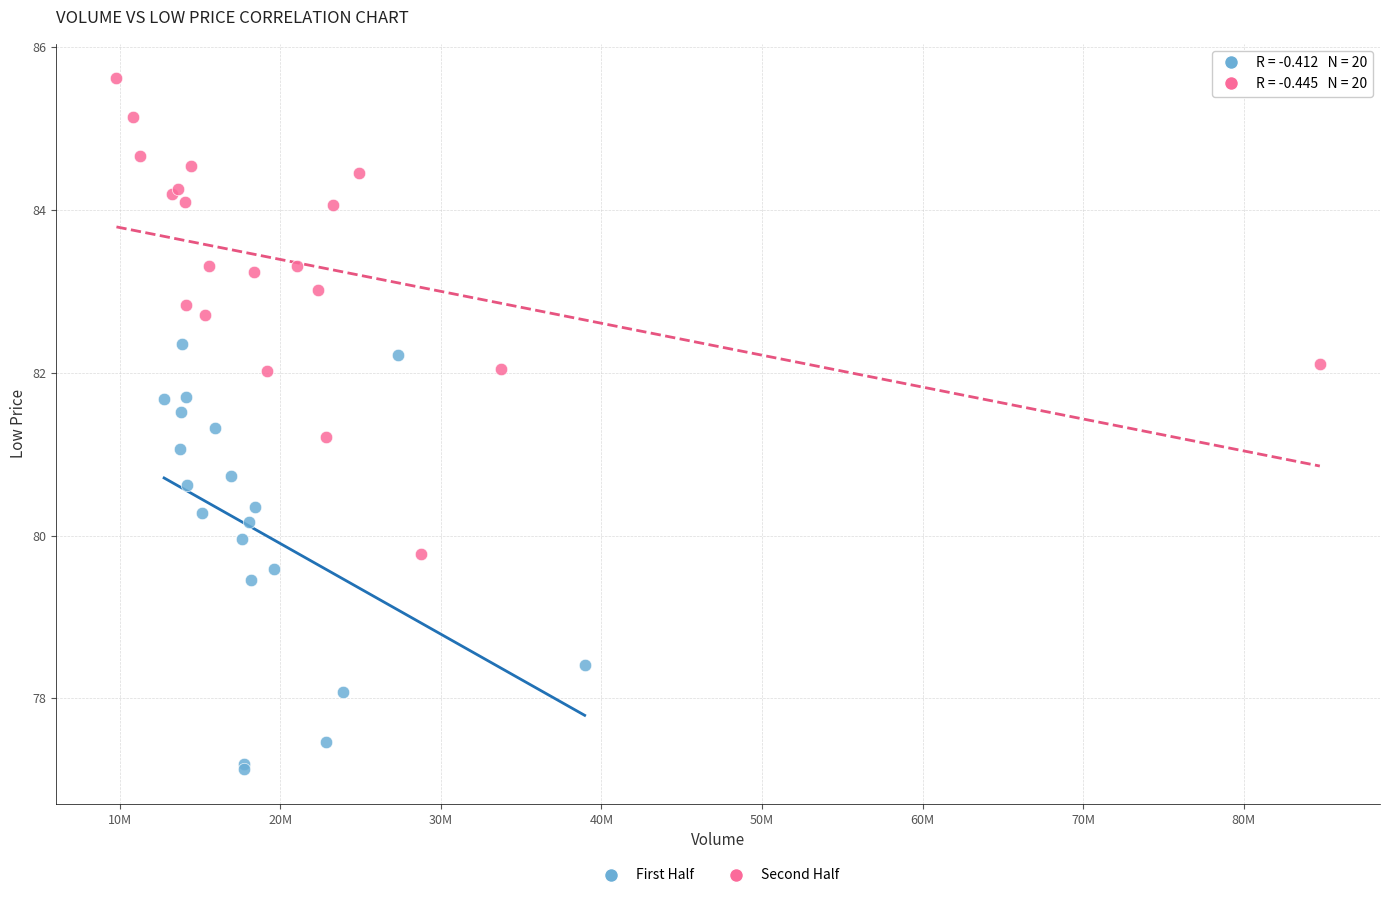

Which series contains the highest Y value?

Second Half